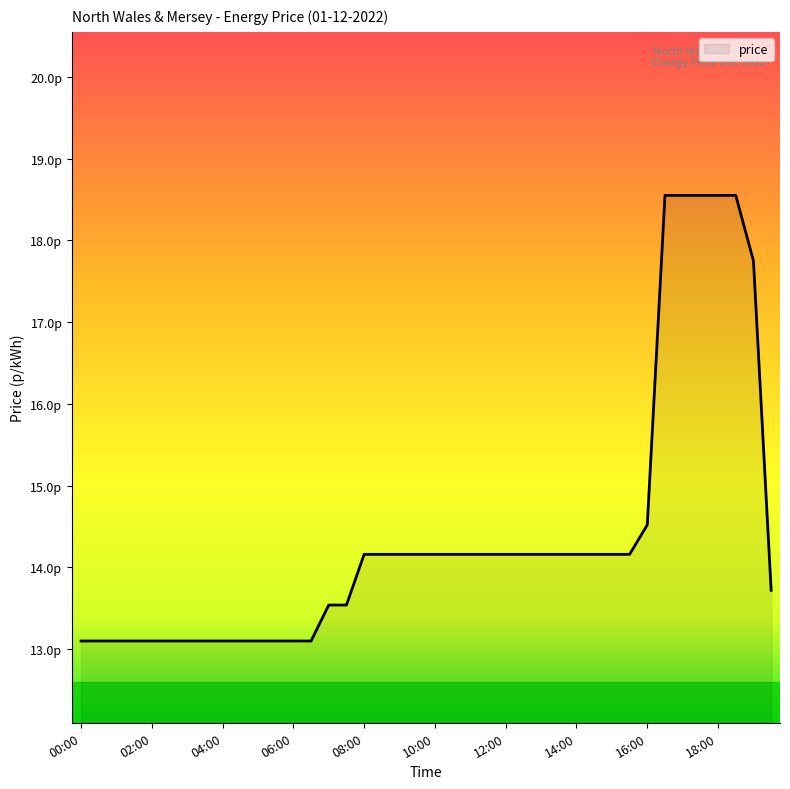

Is this an area chart (filled region under the line)?

Yes